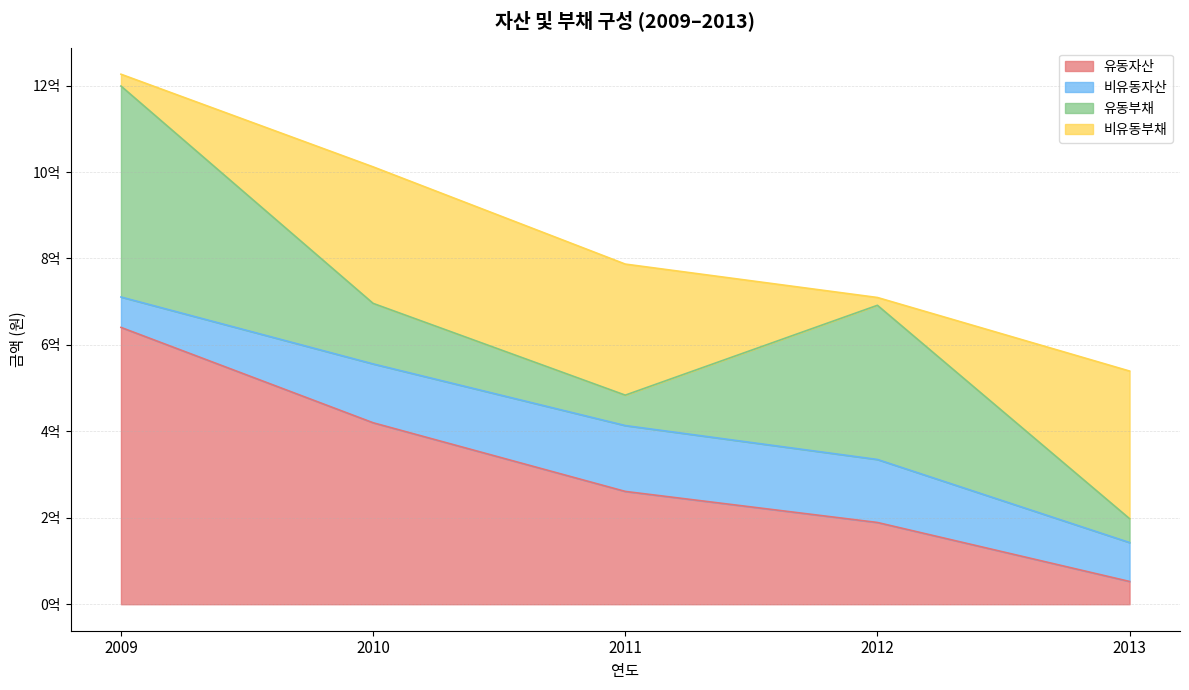

Rank the series by their maximum value, from lowest to highest.

비유동자산, 비유동부채, 유동부채, 유동자산